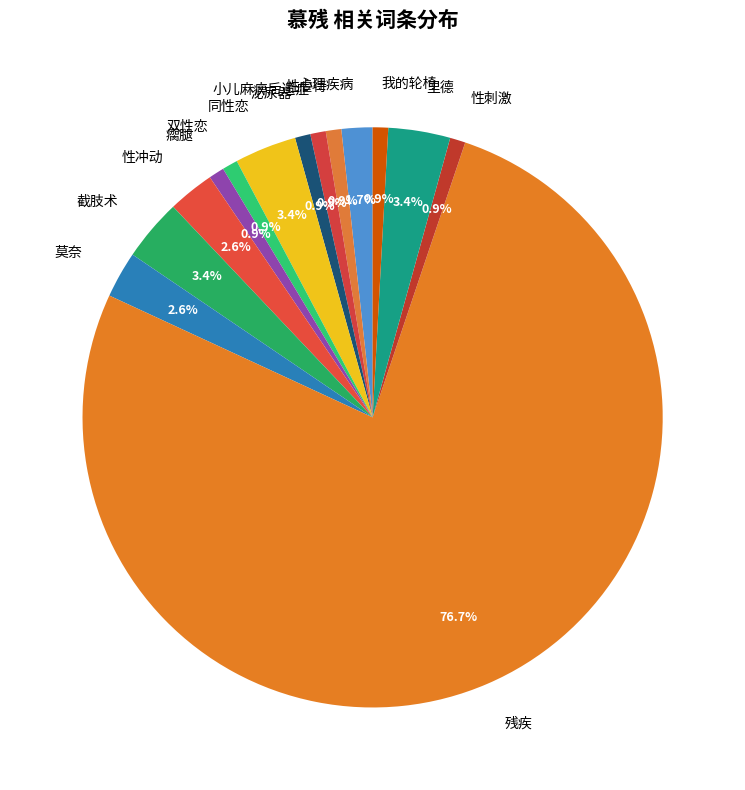

Which slice is the largest?

残疾